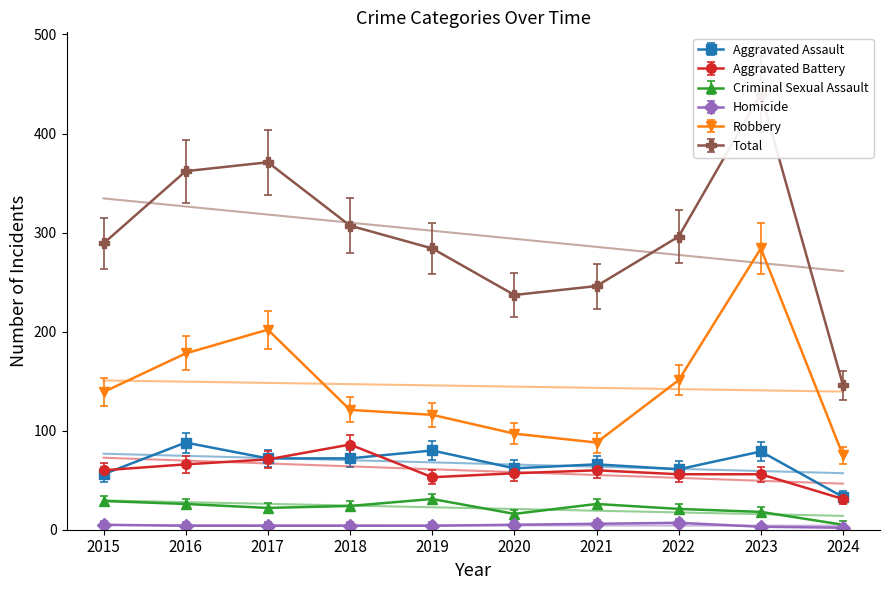

Rank the categories by Homicide value from highest to lowest.

2022, 2021, 2015, 2020, 2016, 2017, 2018, 2019, 2023, 2024